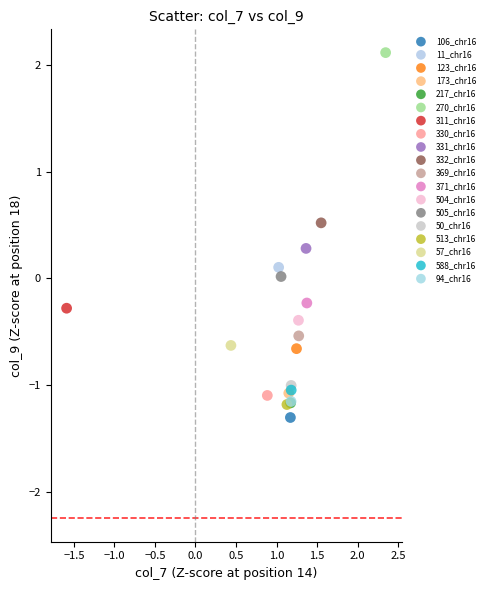

What are all the series names shown in the legend?

106_chr16, 11_chr16, 123_chr16, 173_chr16, 217_chr16, 270_chr16, 311_chr16, 330_chr16, 331_chr16, 332_chr16, 369_chr16, 371_chr16, 504_chr16, 505_chr16, 50_chr16, 513_chr16, 57_chr16, 588_chr16, 94_chr16